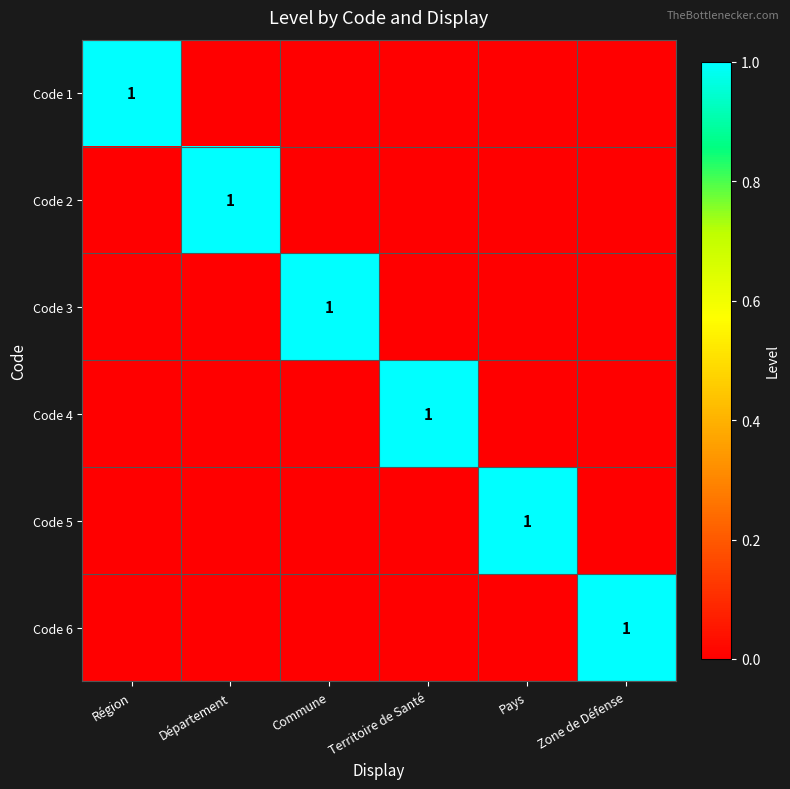

Is it true that Code 1 equals 1 at Région?

True